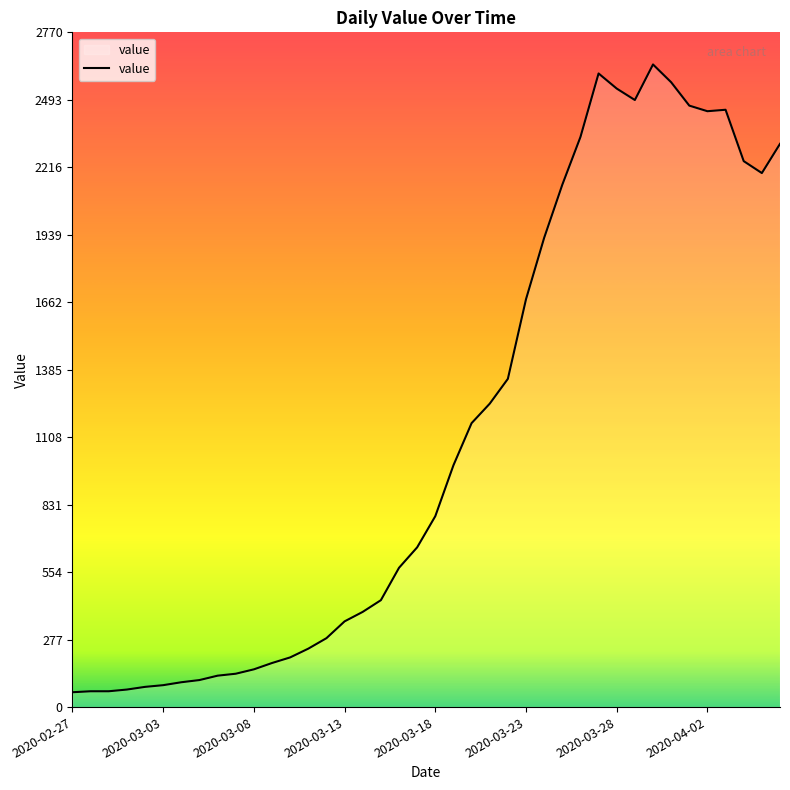

What is the difference between the maximum and minimum values?

2578